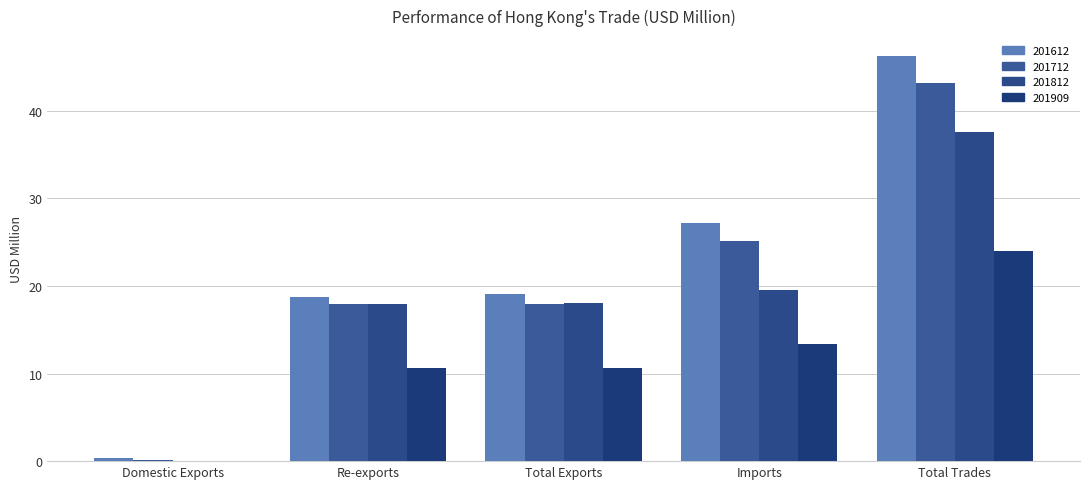

What is the sum of all 201712 values?

104.3